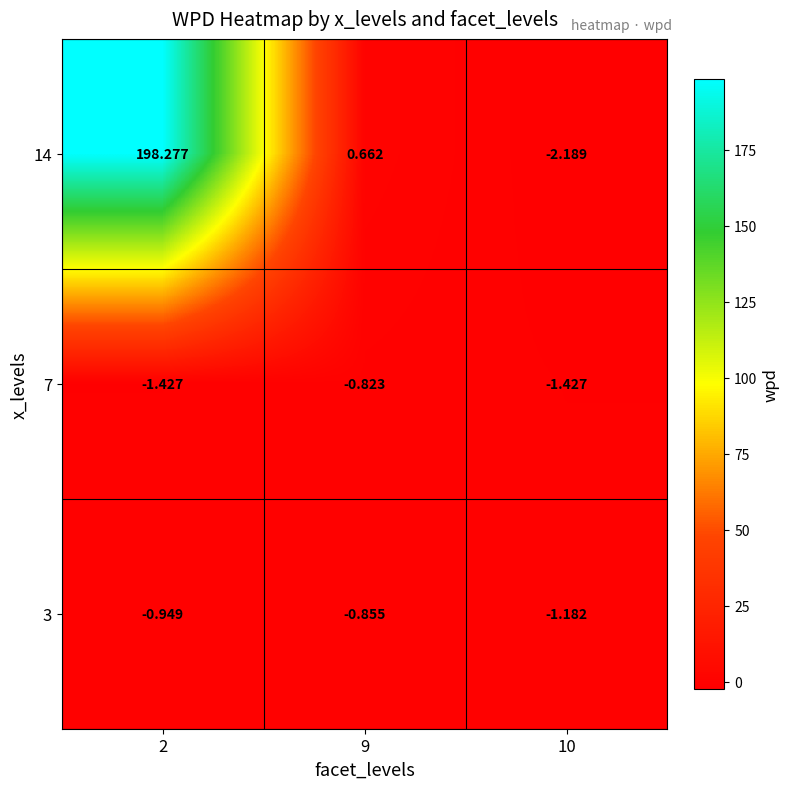

Is the value of 3 at 9 greater than the value of 7 at 2?

Yes